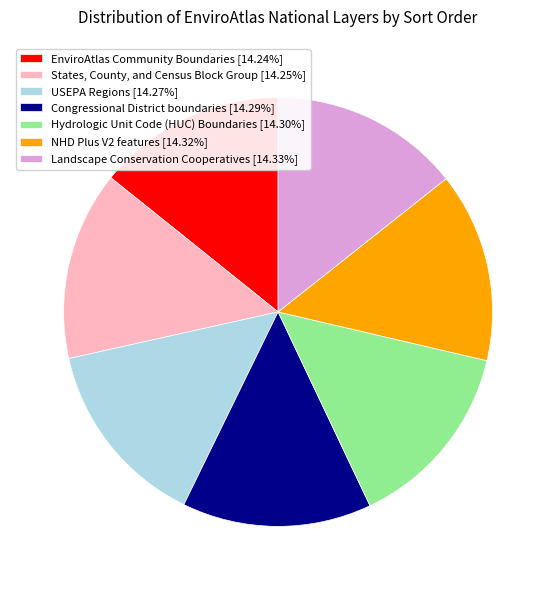

How many slices are in this pie chart?

7